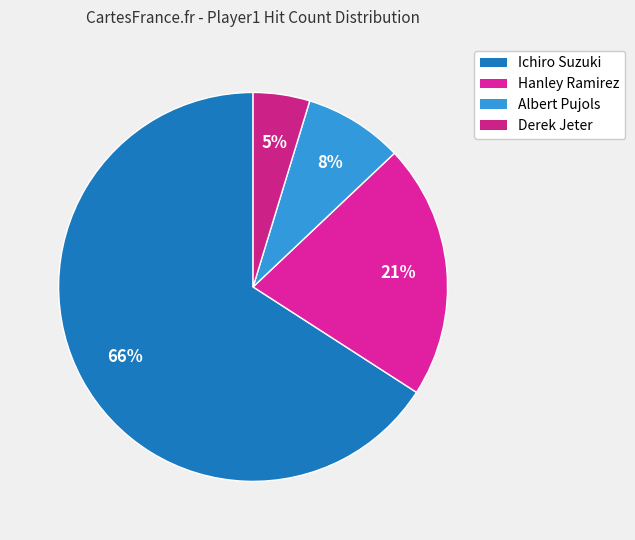

How many segments does this pie chart have?

4